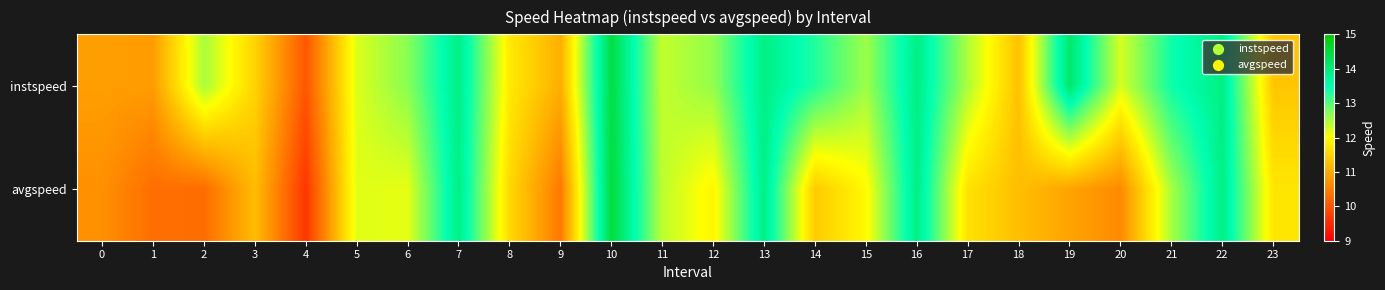

Reading left to right, list all the values displayed in this chart.

instspeed: 0=10.9	1=10.8	2=12.5	3=11.5	4=10.0	5=12.2	6=12.7	7=13.9	8=11.8	9=11.1	10=14.4	11=12.4	12=12.6	13=13.9	14=13.3	15=12.6	16=13.9	17=12.5	18=11.3	19=14.1	20=12.2	21=13.4	22=13.9	23=11.3
avgspeed: 0=10.7	1=10.3	2=10.3	3=11.2	4=9.6	5=12.2	6=12.1	7=13.9	8=11.6	9=10.4	10=14.5	11=12.4	12=11.9	13=13.9	14=11.4	15=11.9	16=13.9	17=11.7	18=11.2	19=10.9	20=10.6	21=12.5	22=13.9	23=11.7